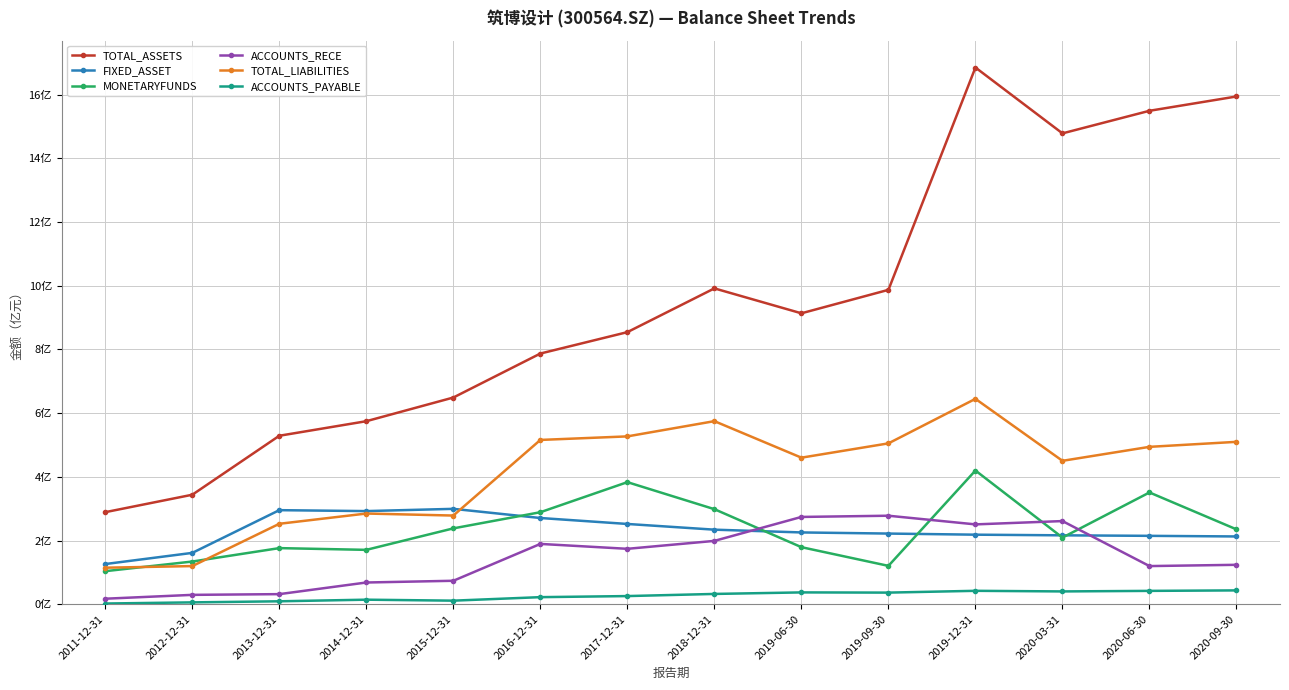

What is the difference between the ACCOUNTS_RECE values at 2020-03-31 and 2017-12-31?

0.9